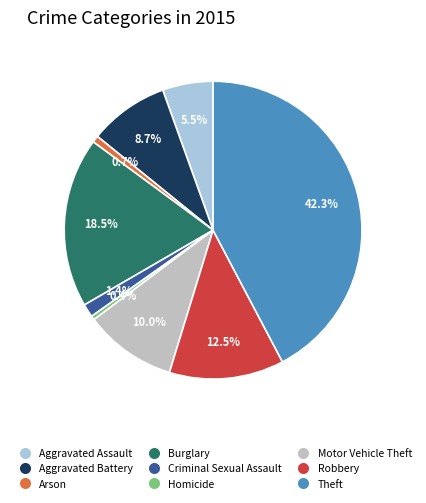

How many segments does this pie chart have?

9